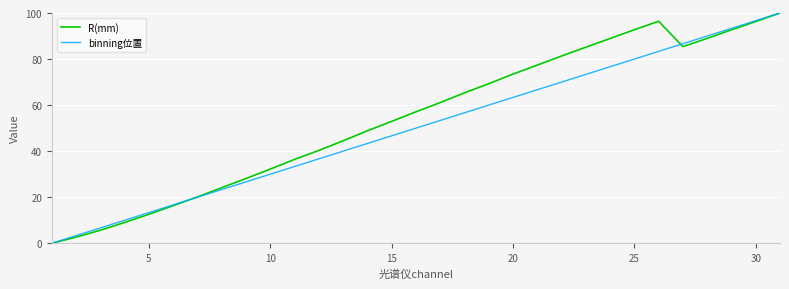

What is the maximum value for binning位置?

100.0